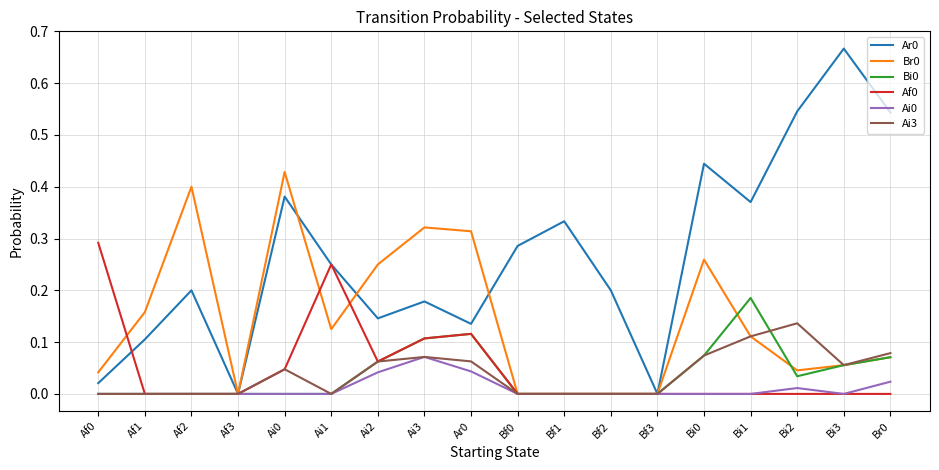

The Ai0 series shows 0.0 at Bi0. True or false?

True